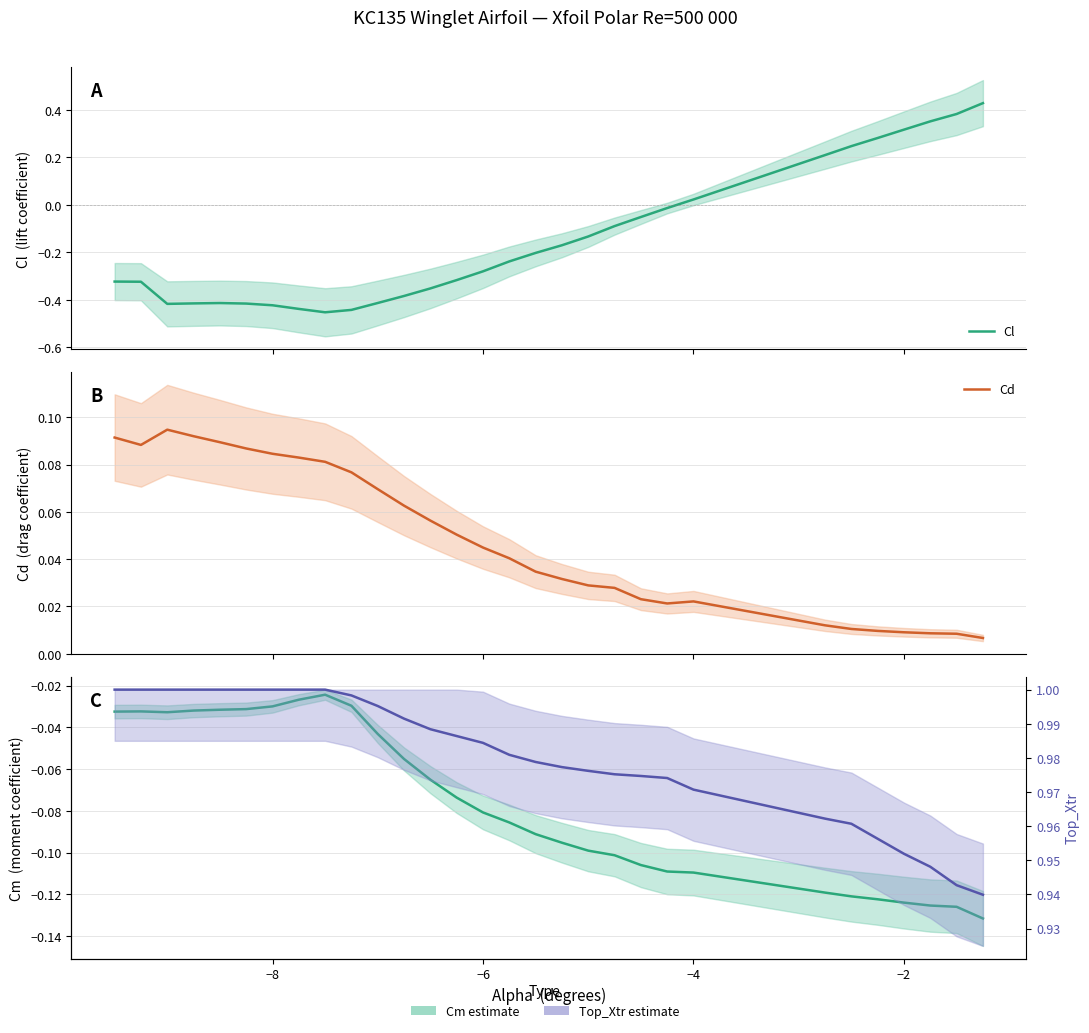

What is the sum of all Cl values?

-4.5